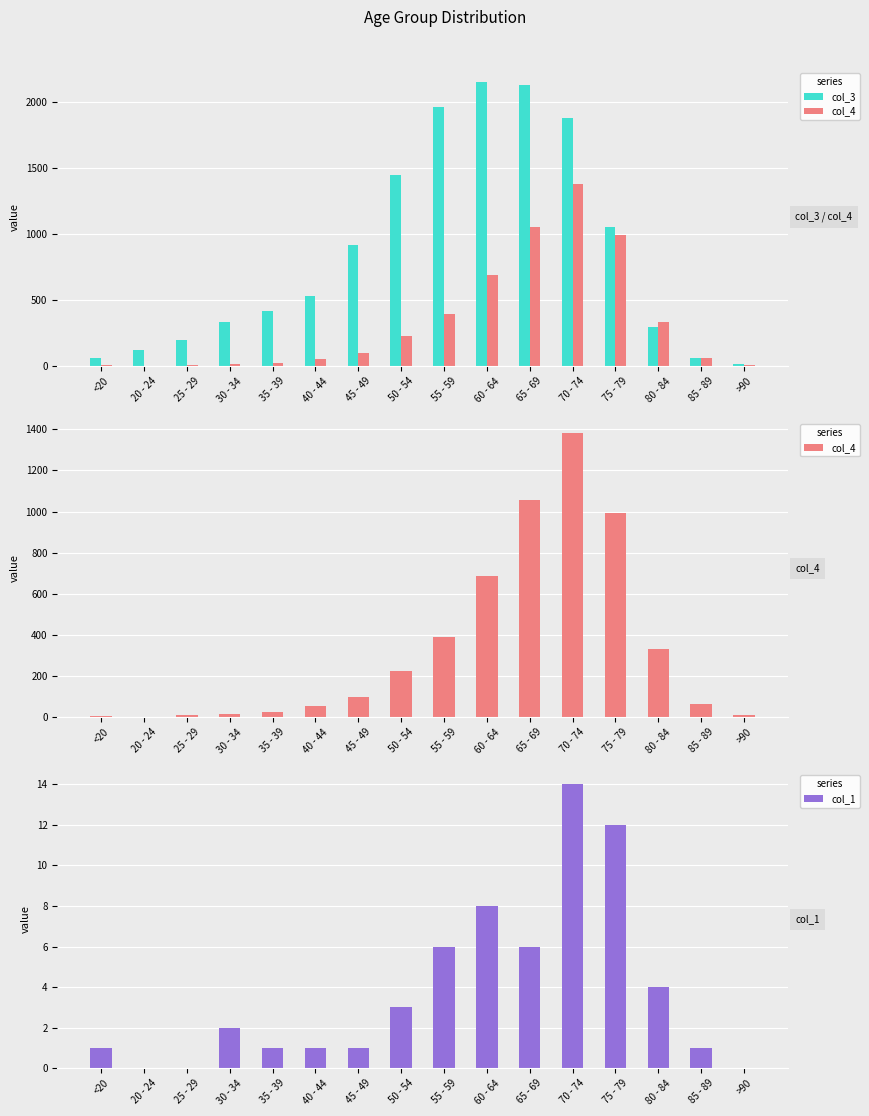

What is the difference between the maximum and minimum values in the col_4 series?

1379